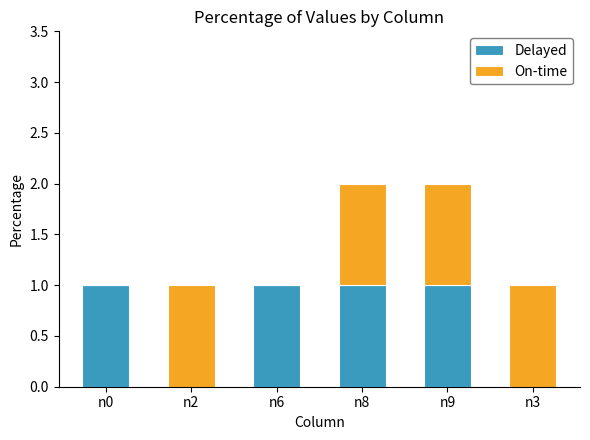

What is the sum of all Delayed values?

4